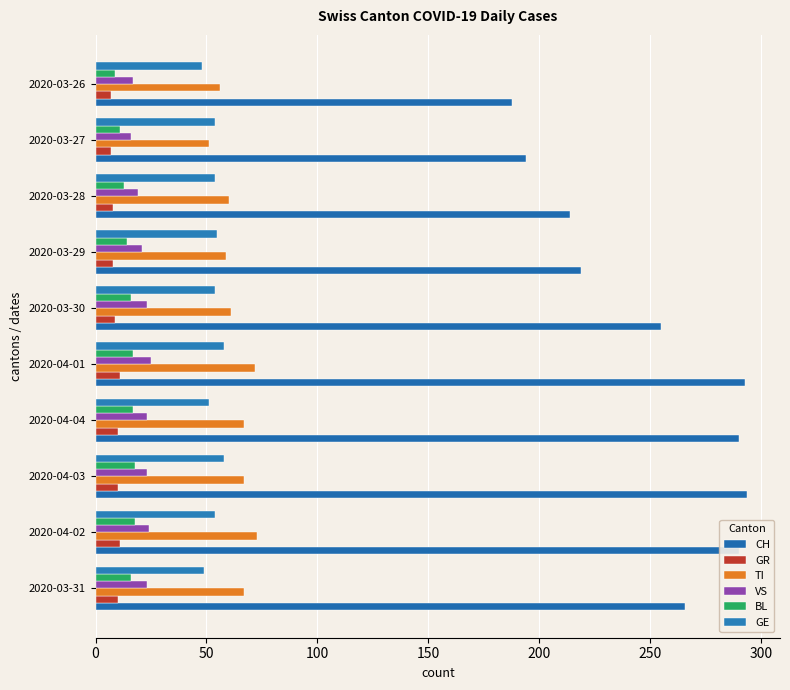

At how many categories does at least one series exceed 158?

10